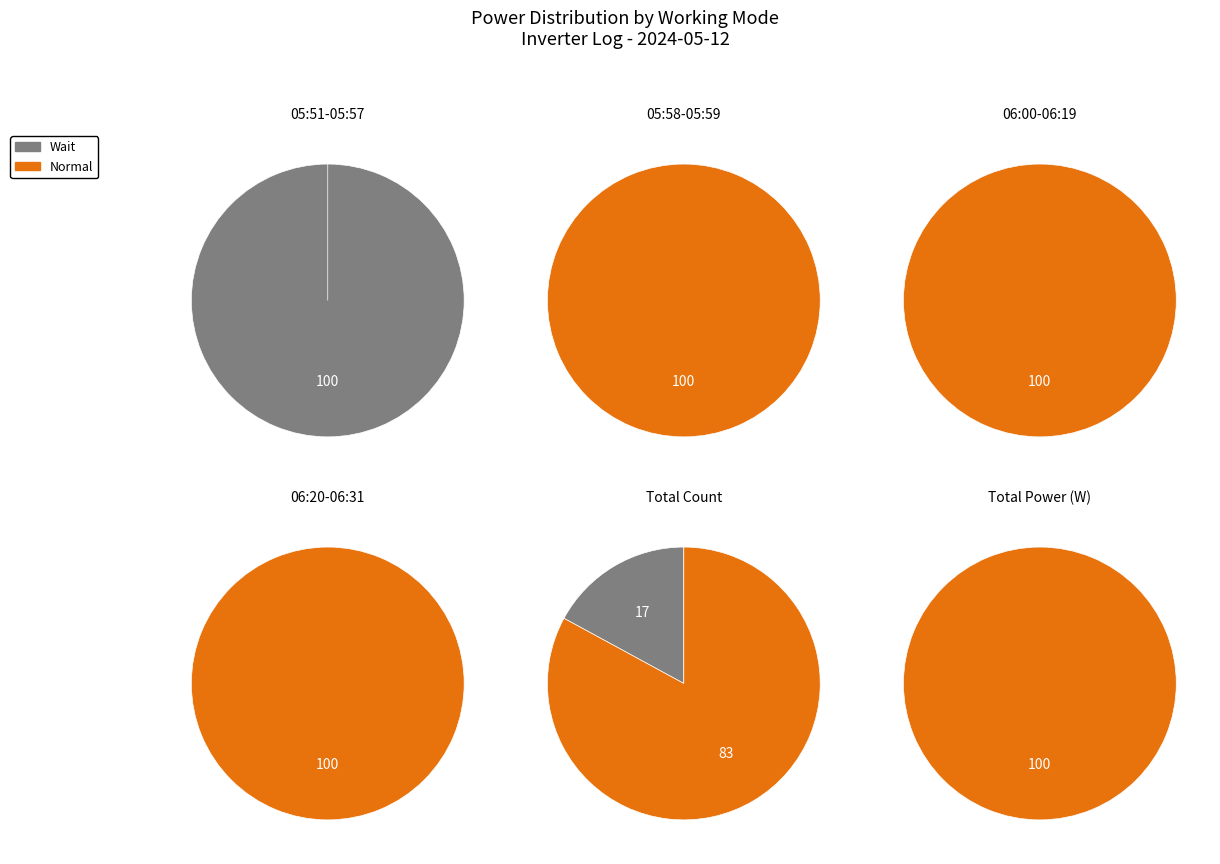

Is there a majority slice in this chart?

Yes